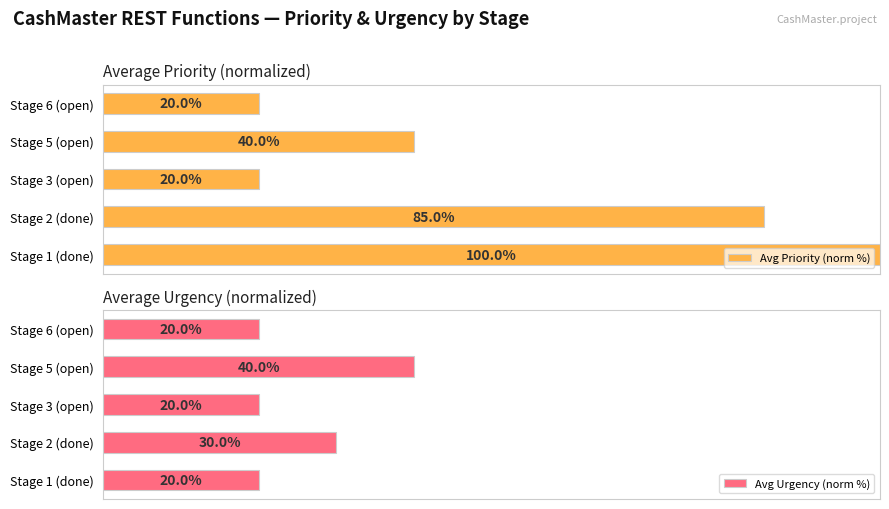

At which label is Avg Priority (norm %) closest to 60?

Stage 5 (open)